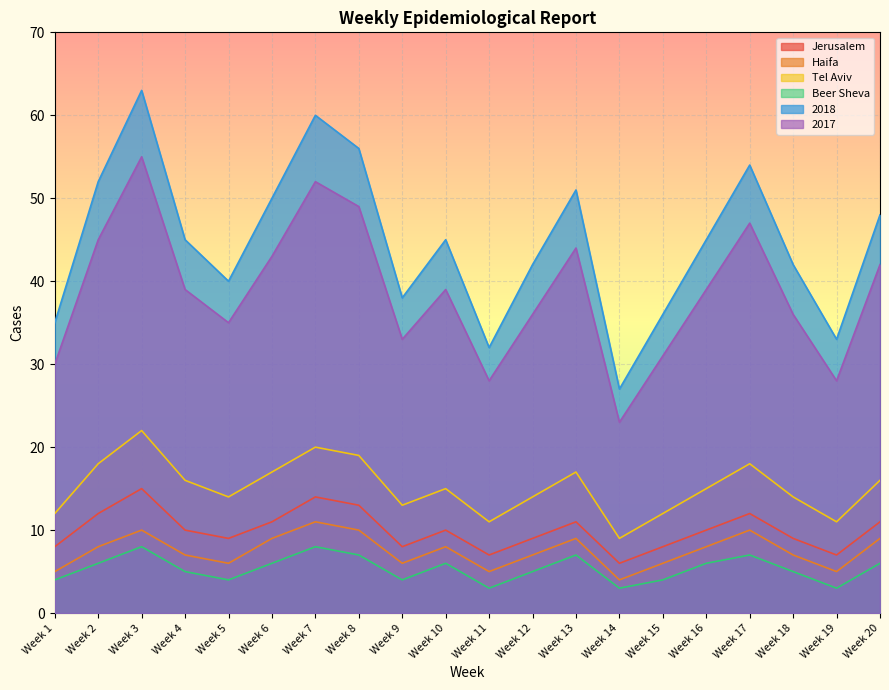

Reading left to right, list all the values displayed in this chart.

Jerusalem: 8	12	15	10	9	11	14	13	8	10	7	9	11	6	8	10	12	9	7	11
Haifa: 5	8	10	7	6	9	11	10	6	8	5	7	9	4	6	8	10	7	5	9
Tel Aviv: 12	18	22	16	14	17	20	19	13	15	11	14	17	9	12	15	18	14	11	16
Beer Sheva: 4	6	8	5	4	6	8	7	4	6	3	5	7	3	4	6	7	5	3	6
2018: 35	52	63	45	40	50	60	56	38	45	32	42	51	27	36	45	54	42	33	48
2017: 30	45	55	39	35	43	52	49	33	39	28	36	44	23	31	39	47	36	28	42